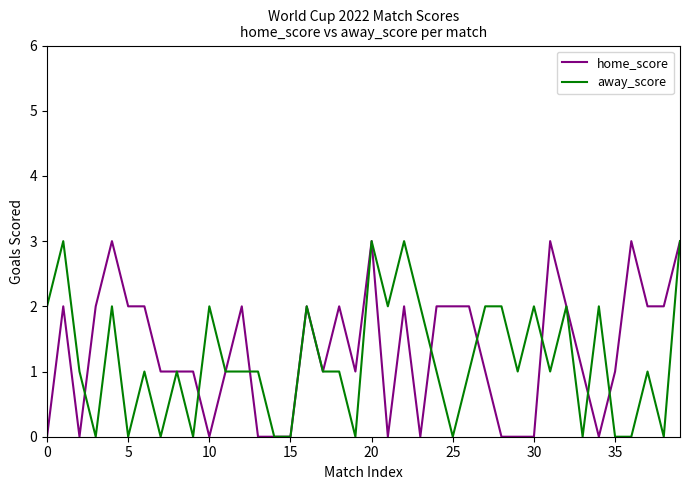

What is the maximum value shown in the chart?

3